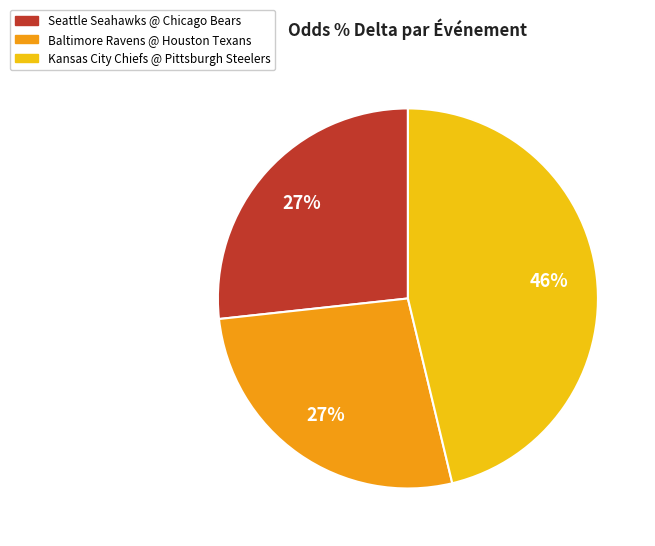

Is there a majority slice in this chart?

No